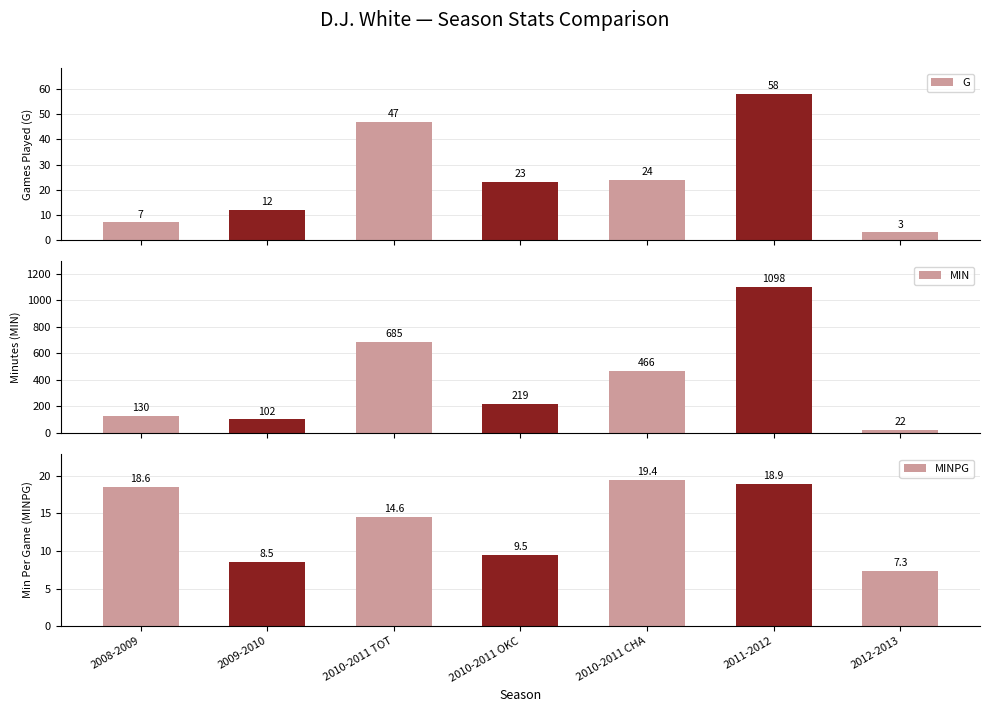

How many bars are there in total?

21